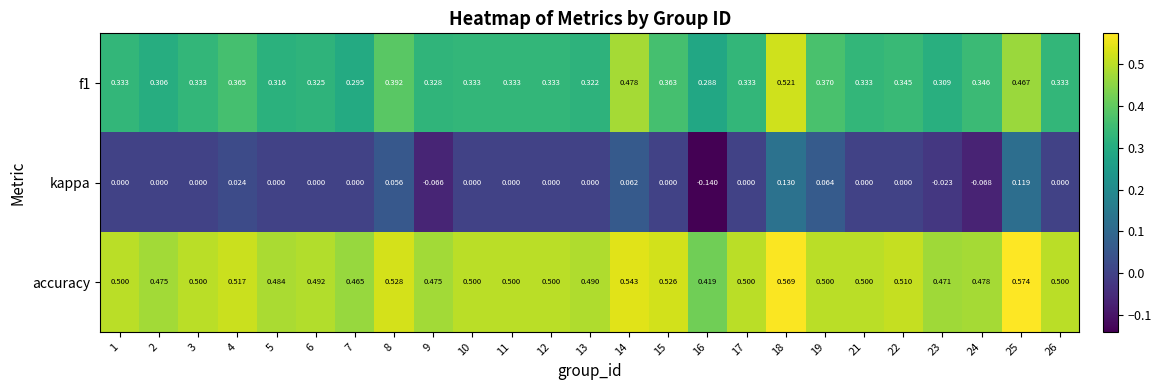

Which series has the widest spread of values?

kappa